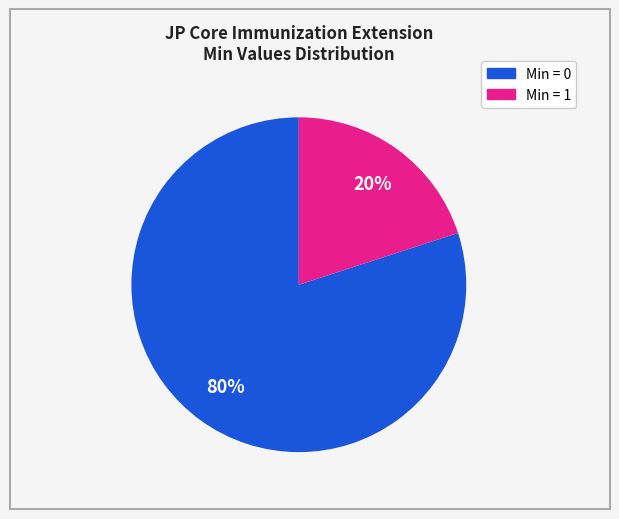

Is there a majority slice in this chart?

Yes